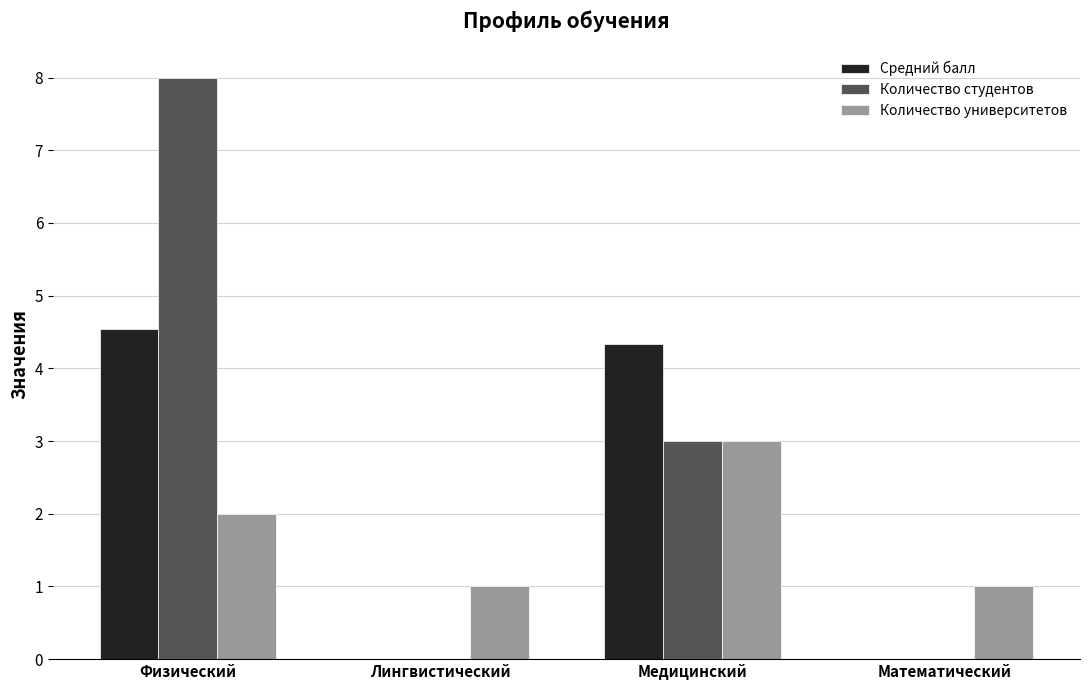

Is the value of Количество студентов at Лингвистический greater than the value of Количество университетов at Физический?

No